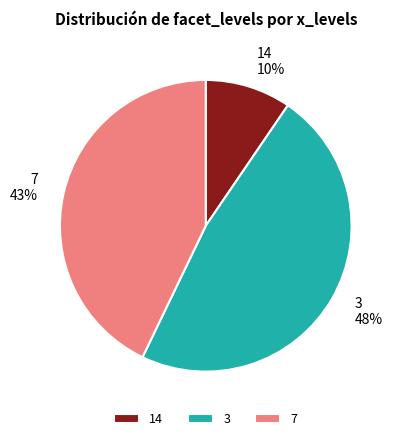

To the nearest percent, what is the combined percentage of 7 and 3?

90%